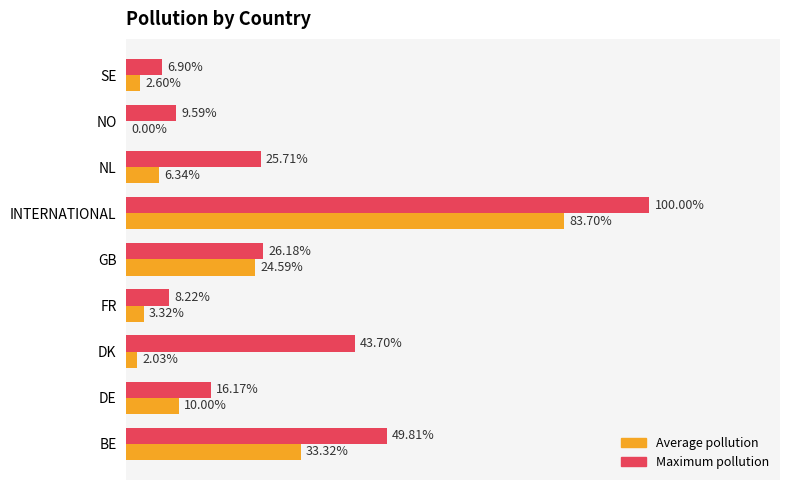

What are all the series names shown in the legend?

Average pollution, Maximum pollution